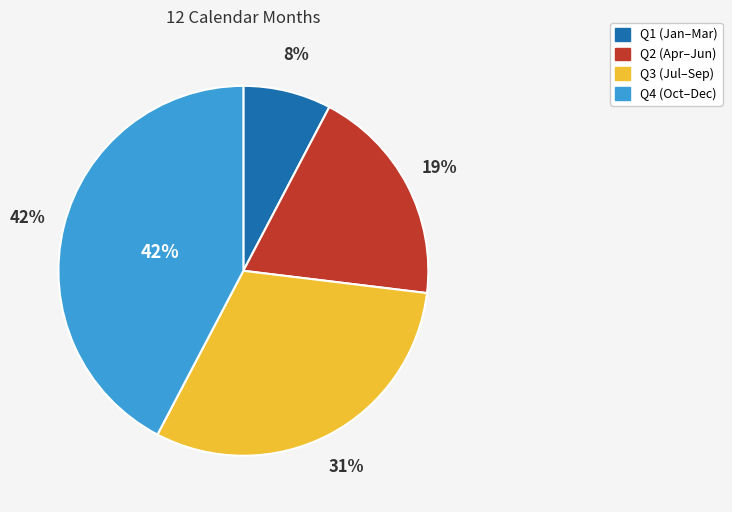

Does any single category account for the majority?

No